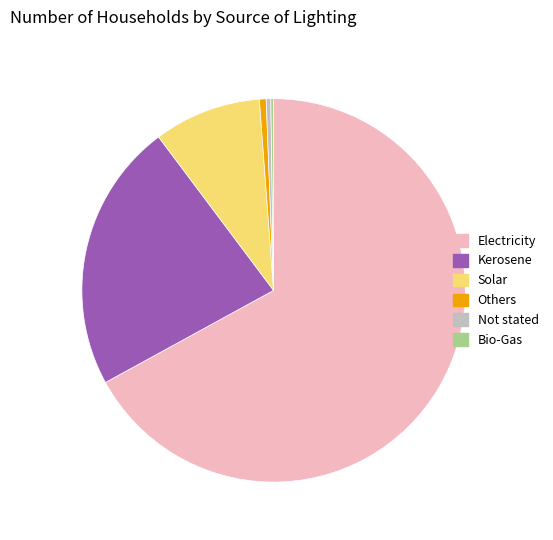

The Others slice represents 7% of the pie. True or false?

False